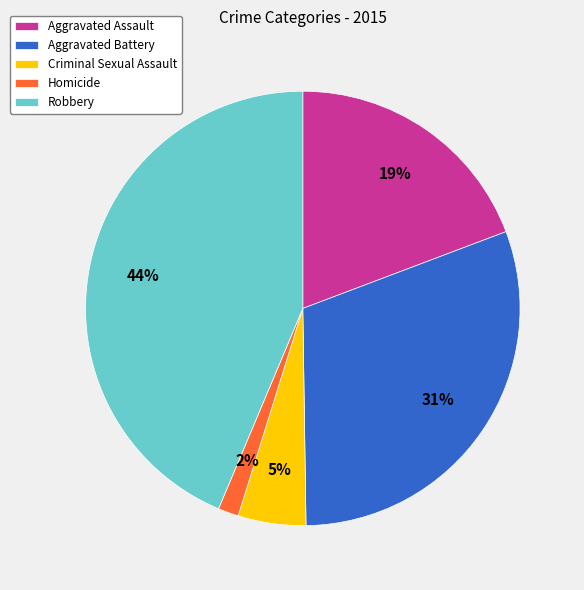

Is Criminal Sexual Assault the majority of the pie?

No